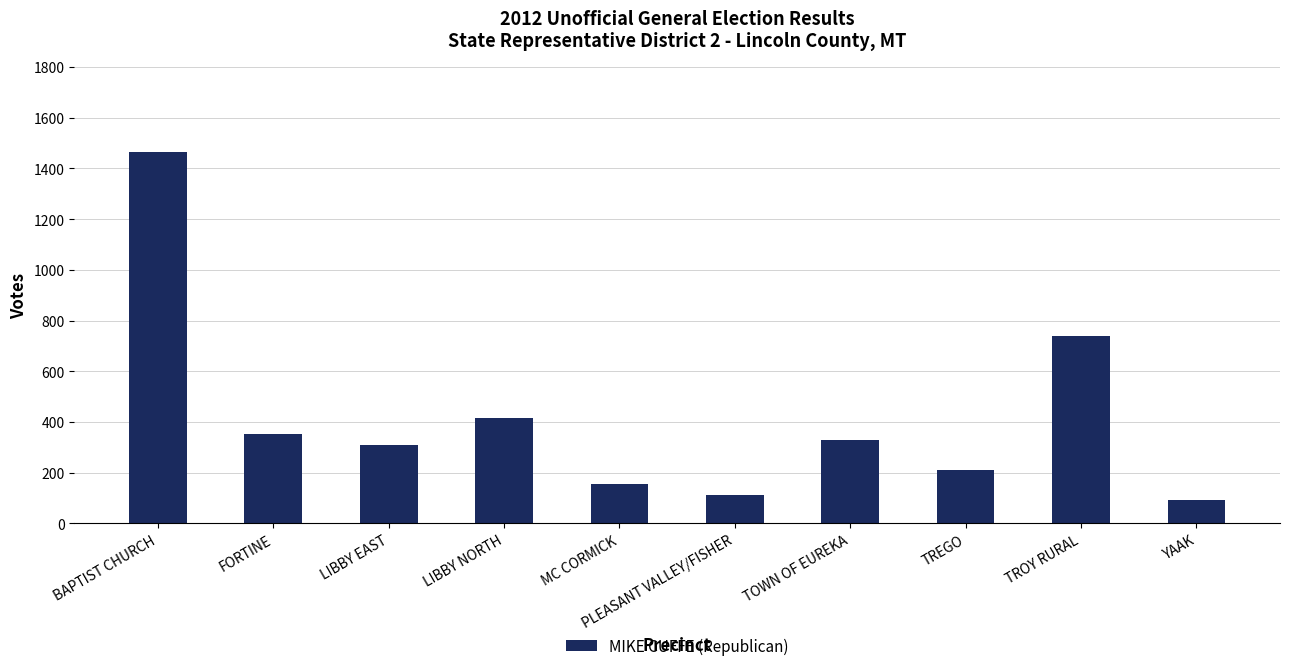

What is the average value?

418